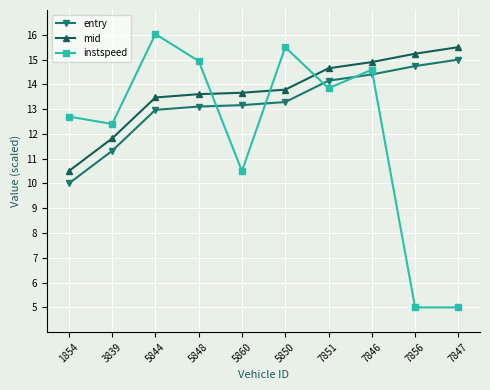

Rank the series at 1854 from lowest to highest value.

entry, mid, instspeed